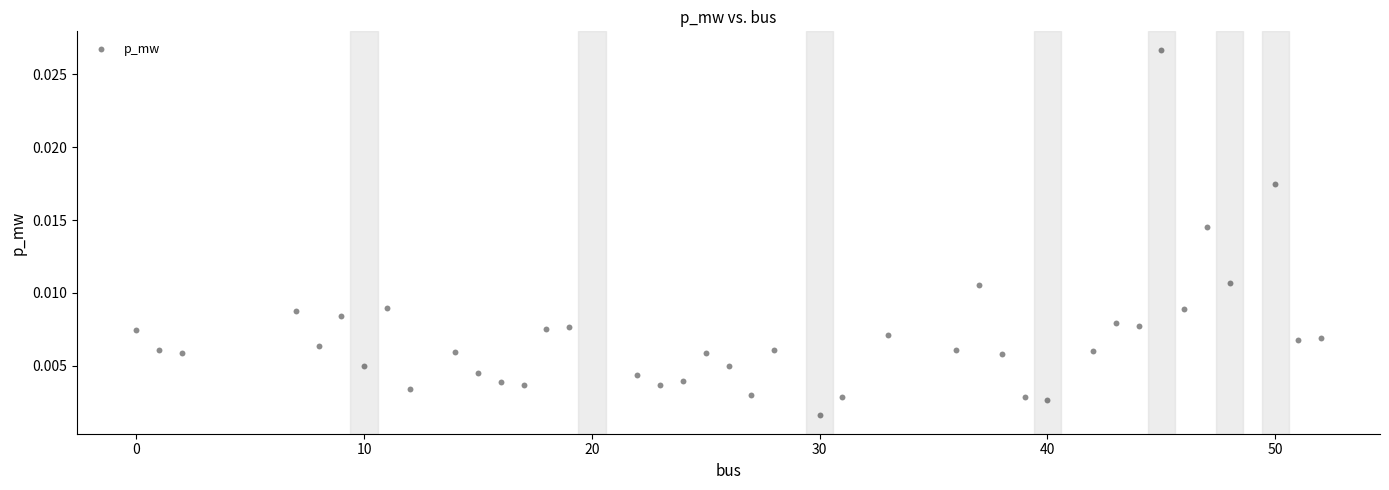

What is the range of X values (max minus min)?

52.0